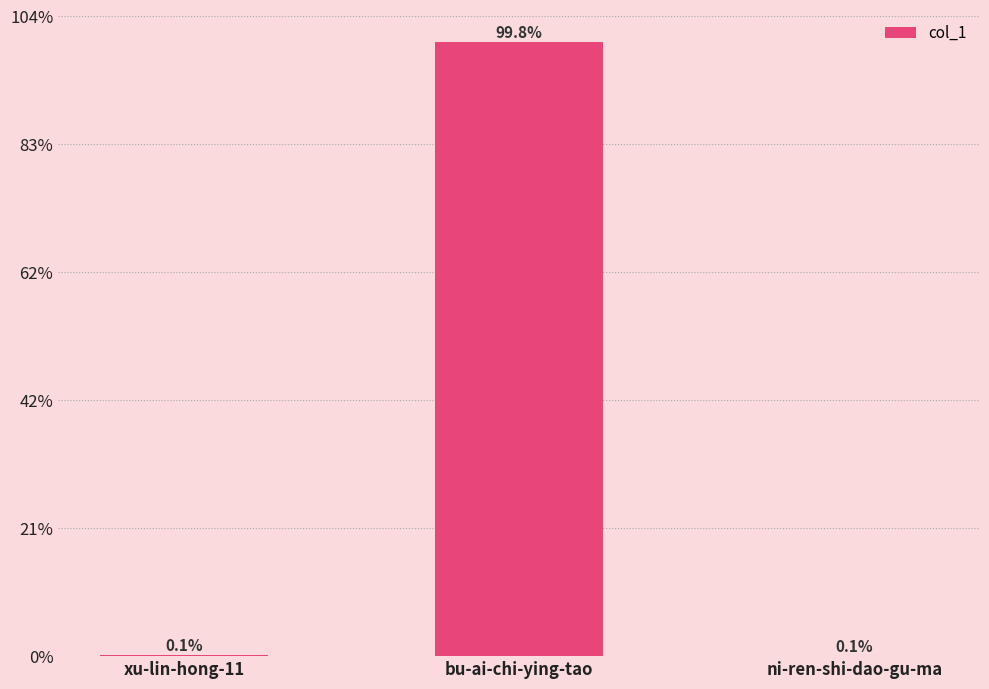

Are the bars horizontal?

No